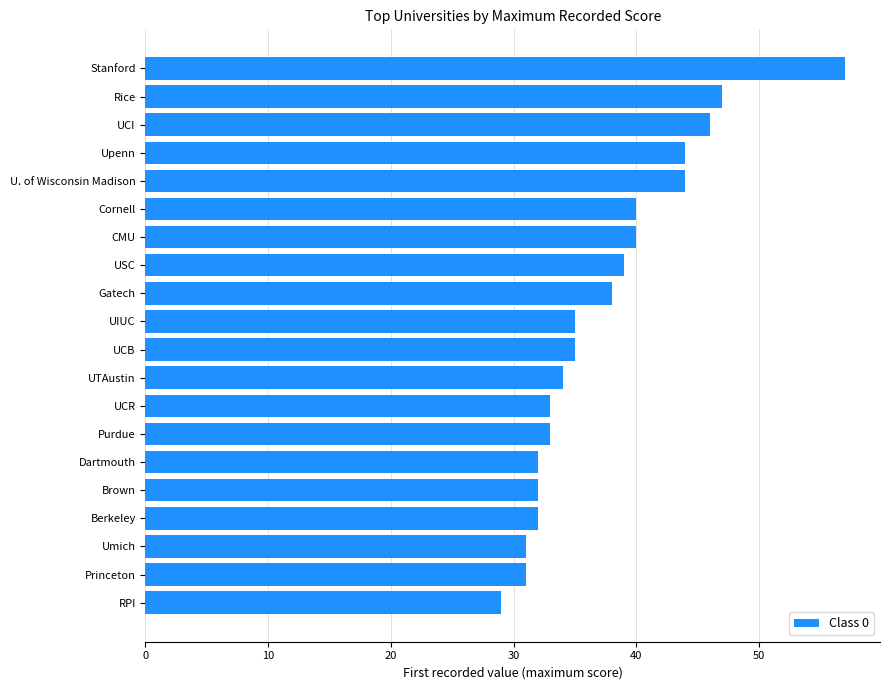

How many bars are there in total?

20